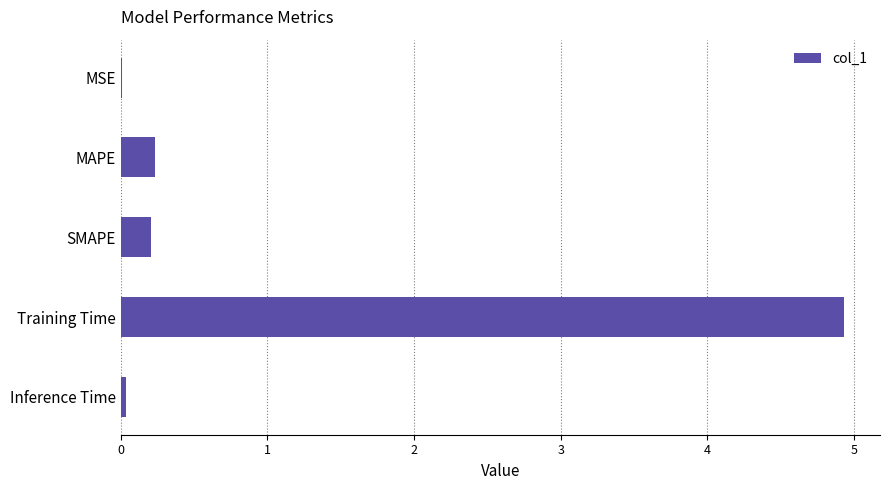

The chart shows a value of 0.2 at SMAPE. True or false?

True